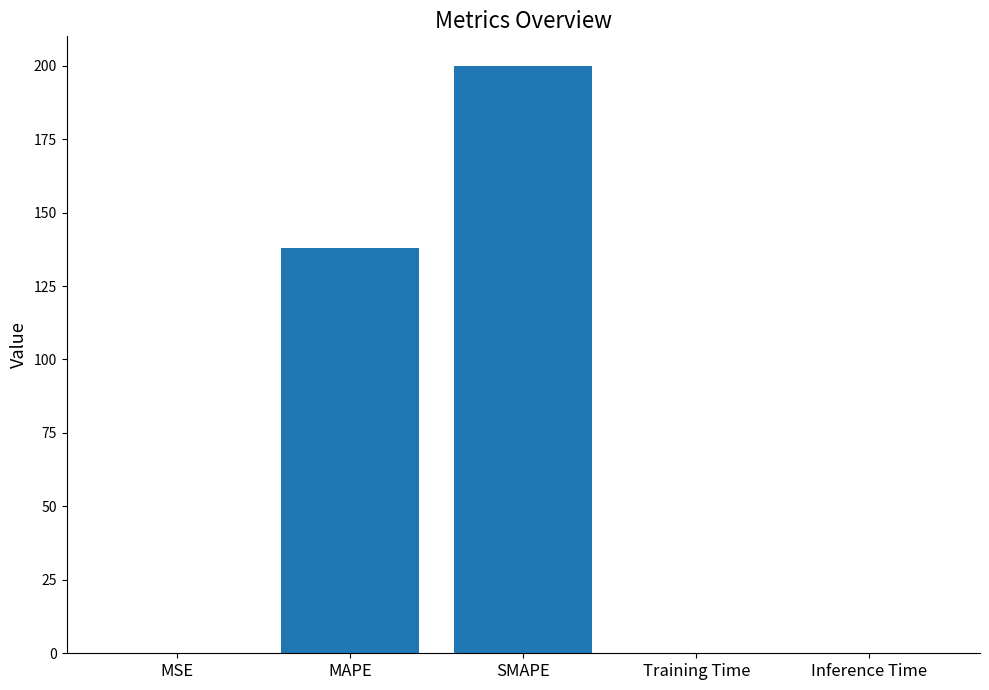

What is the maximum value shown in the chart?

200.0